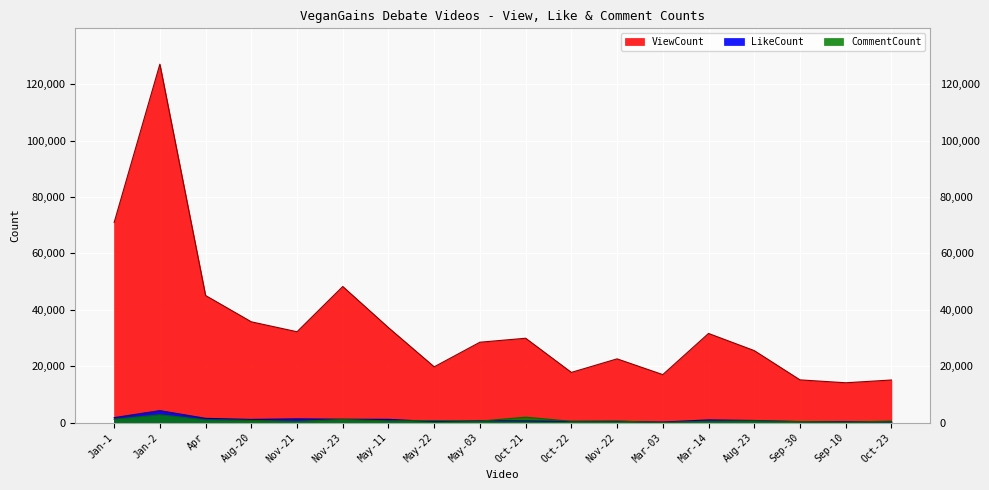

At which category is the sum across all series the highest?

Jan-2